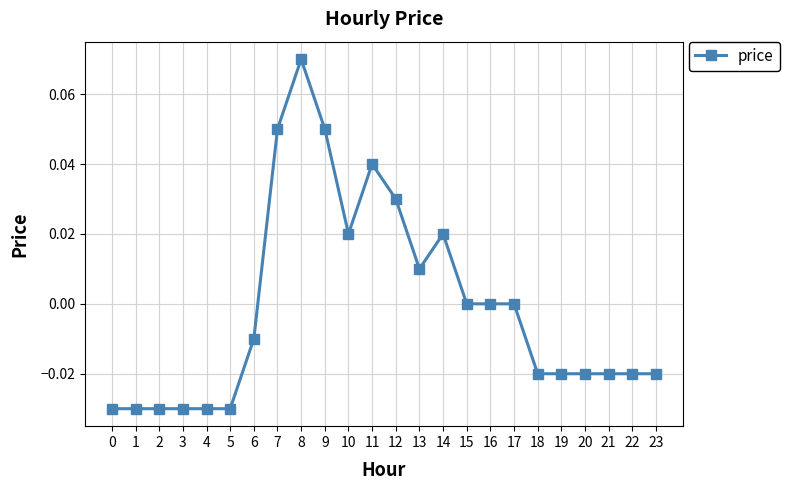

The value at 6 is -0.0. True or false?

True